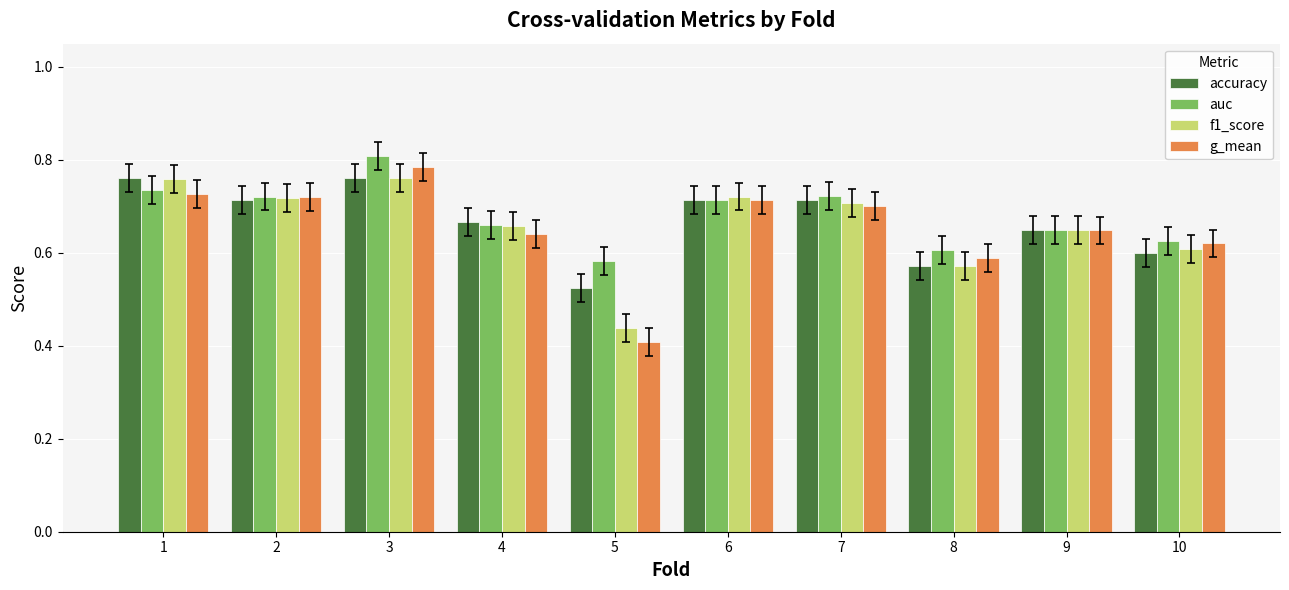

What is the sum of all f1_score values?

6.6